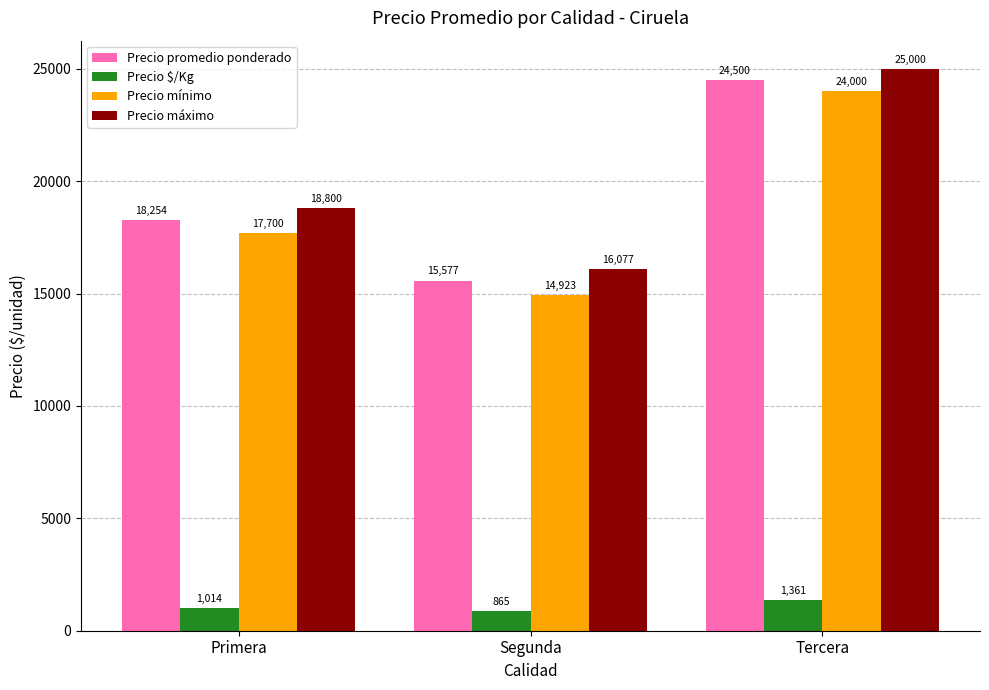

How many groups of bars are there?

3